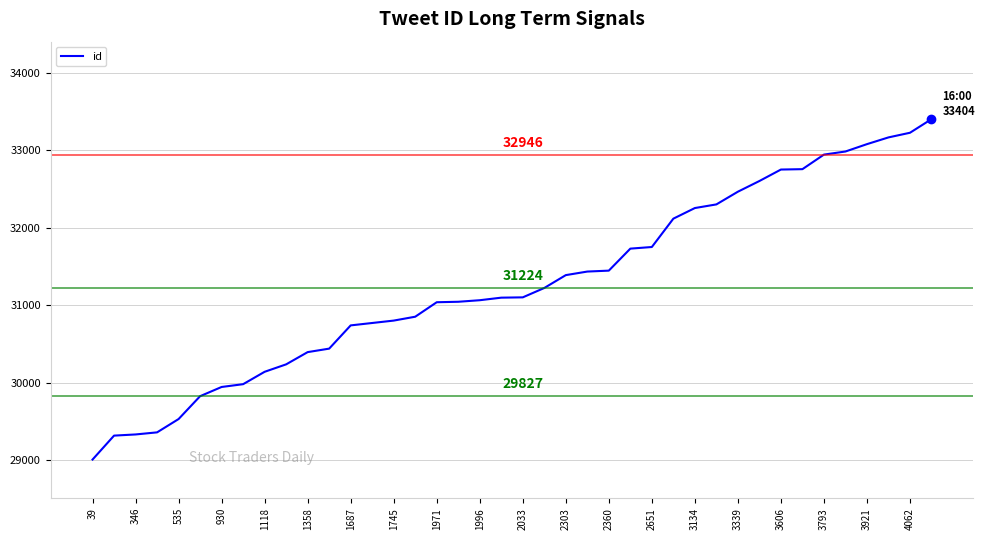

What is the difference between the maximum and minimum values?

4395